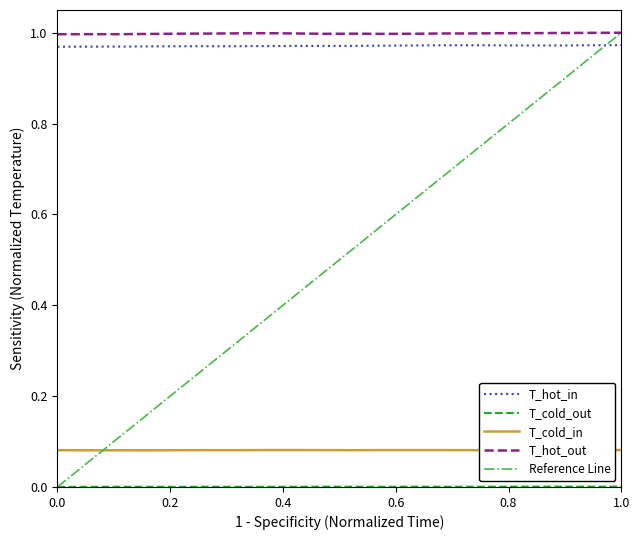

True or false: T_cold_in and T_hot_in intersect in this chart.

False